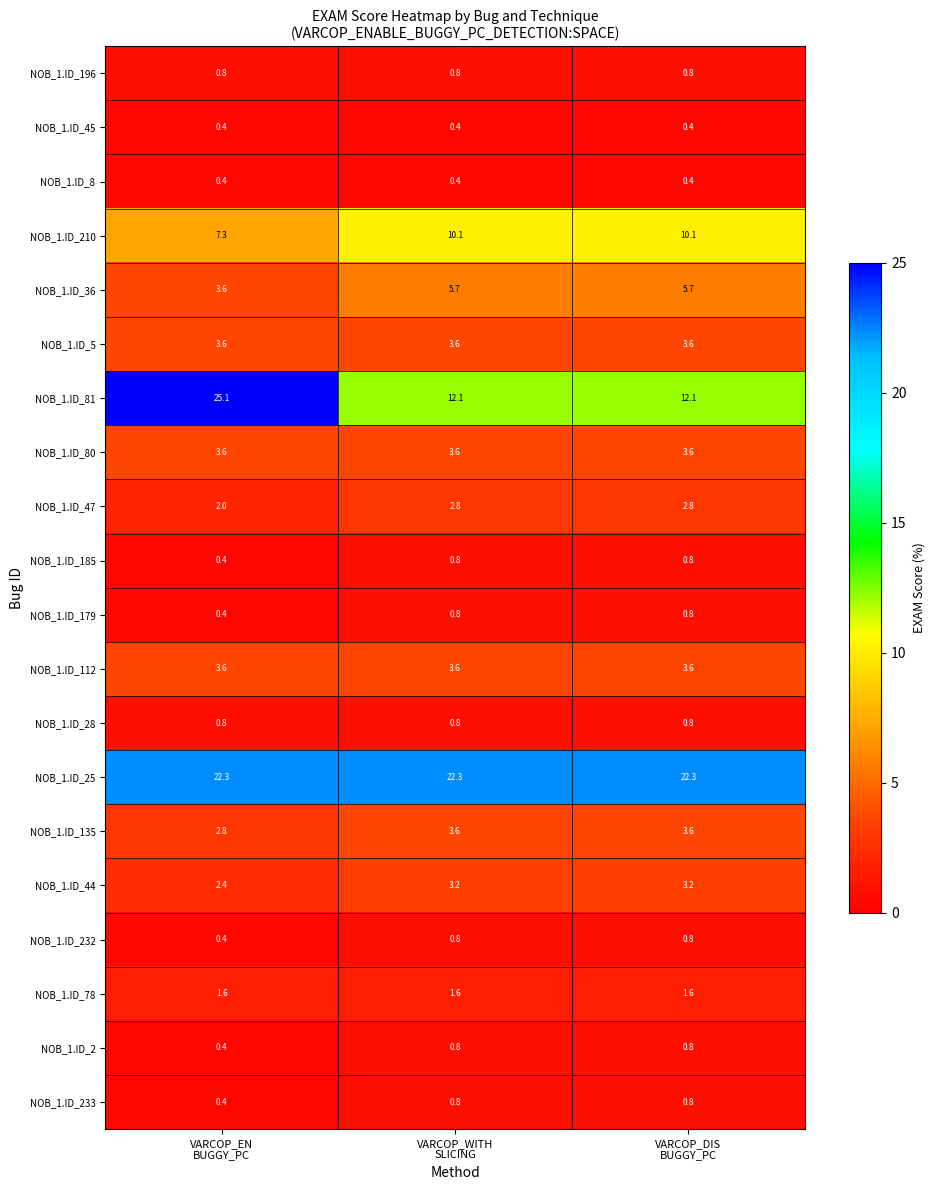

What is the smallest value displayed?

0.4